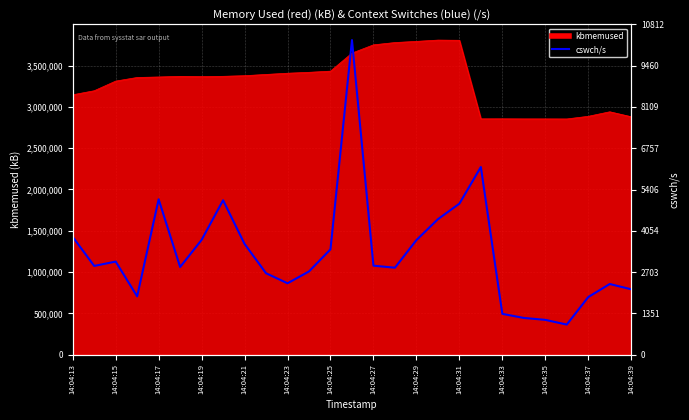

What is the approximate value at 14:04:15?

1074558.1